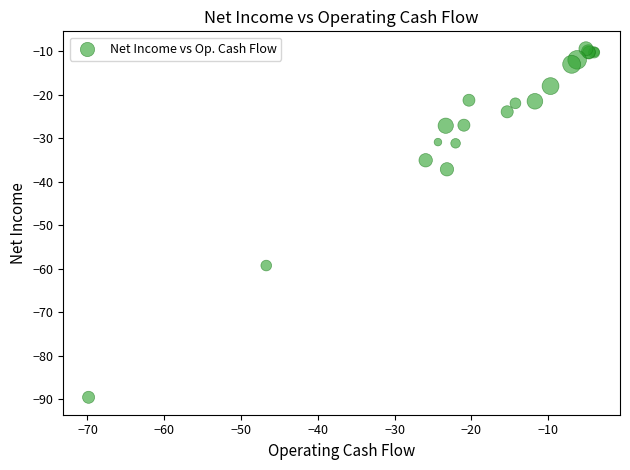

What Y value in the scatter plot is closest to -49?

-59.3